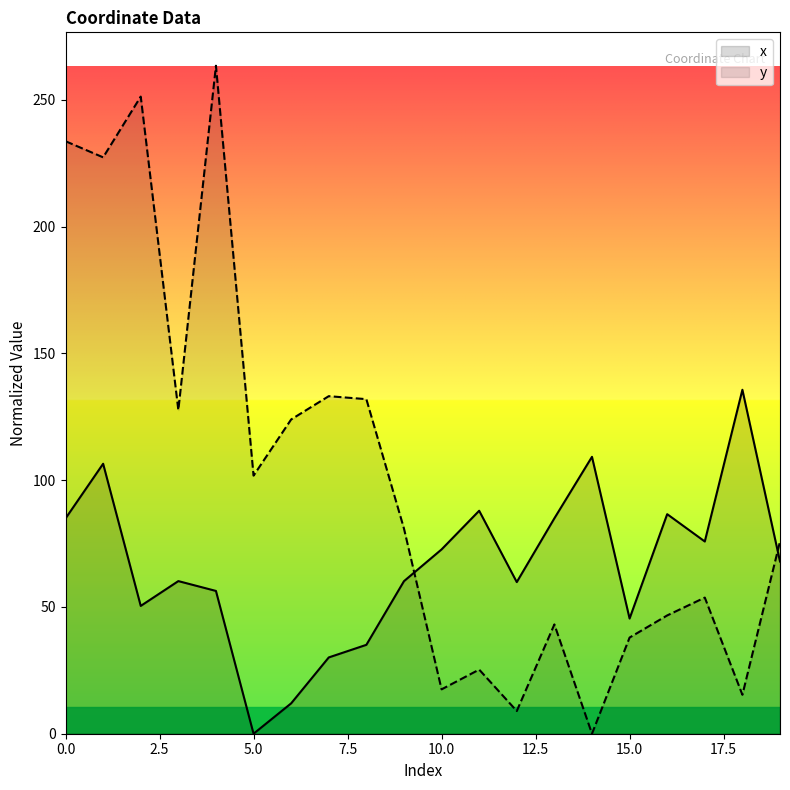

Rank the series by their average value, from highest to lowest.

y, x